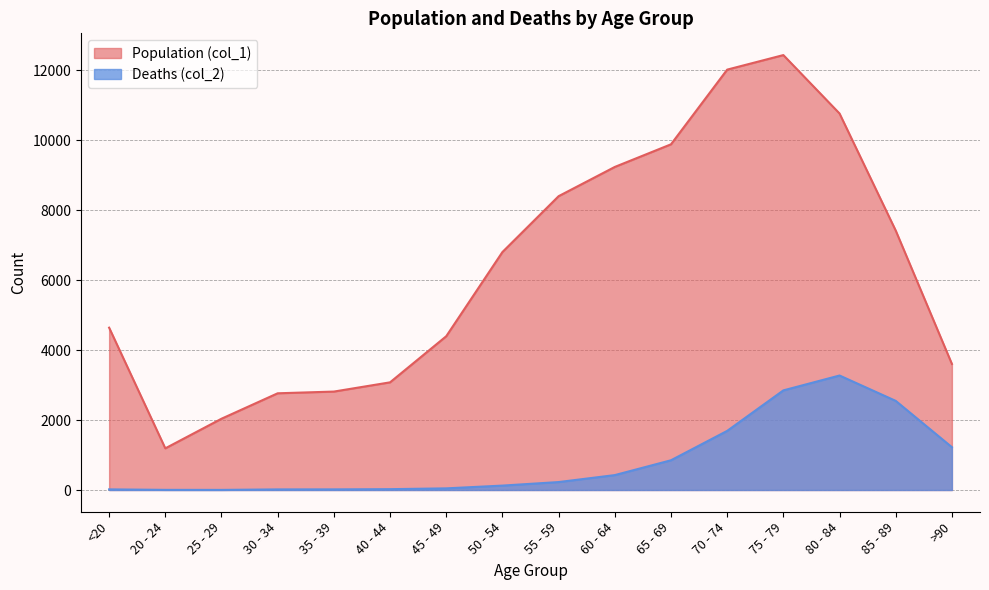

Reading right to left, what are all the values shown in this chart?

Population (col_1): >90=3604	85 - 89=7417	80 - 84=10764	75 - 79=12434	70 - 74=12018	65 - 69=9883	60 - 64=9236	55 - 59=8400	50 - 54=6803	45 - 49=4396	40 - 44=3078	35 - 39=2814	30 - 34=2765	25 - 29=2038	20 - 24=1191	<20=4641
Deaths (col_2): >90=1224	85 - 89=2548	80 - 84=3273	75 - 79=2848	70 - 74=1690	65 - 69=850	60 - 64=426	55 - 59=227	50 - 54=126	45 - 49=47	40 - 44=24	35 - 39=18	30 - 34=17	25 - 29=3	20 - 24=4	<20=18